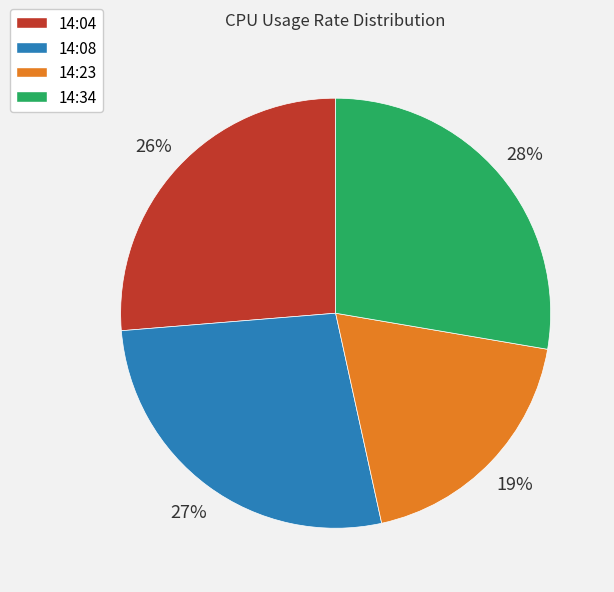

Do 14:04 and 14:23 together represent more than half of the pie?

No